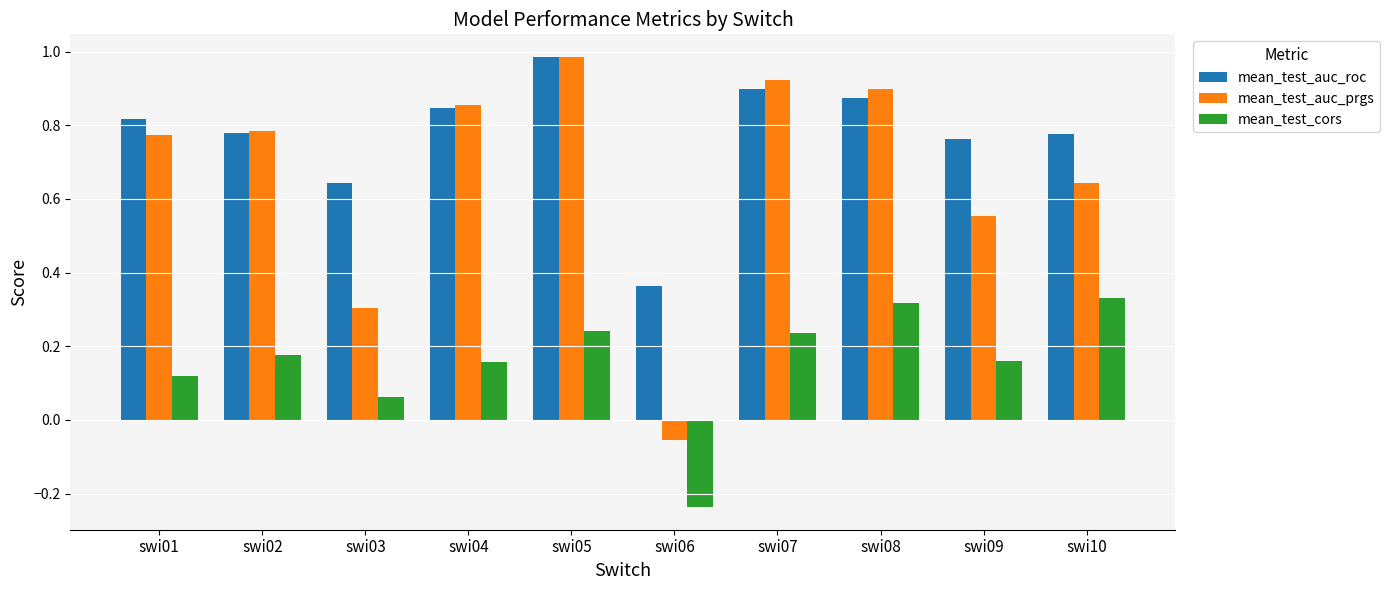

Between swi07 and swi10, which series saw the biggest shift?

mean_test_auc_prgs